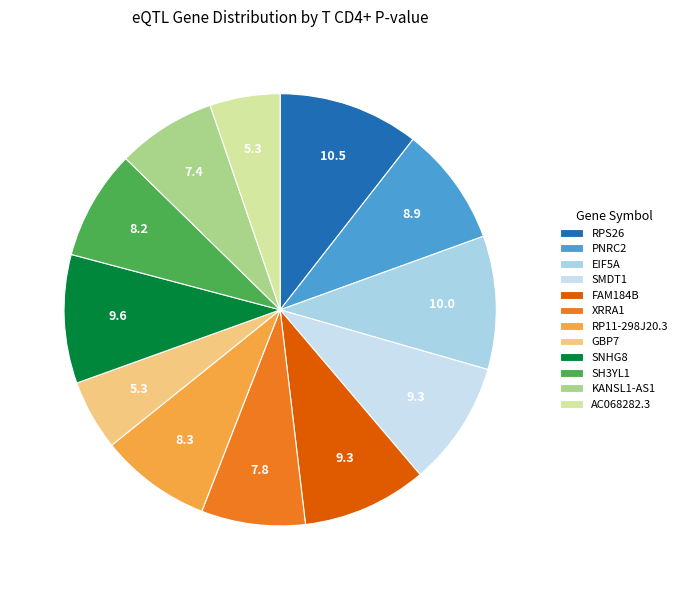

Combined, do KANSL1-AS1 and RP11-298J20.3 account for over 50%?

No